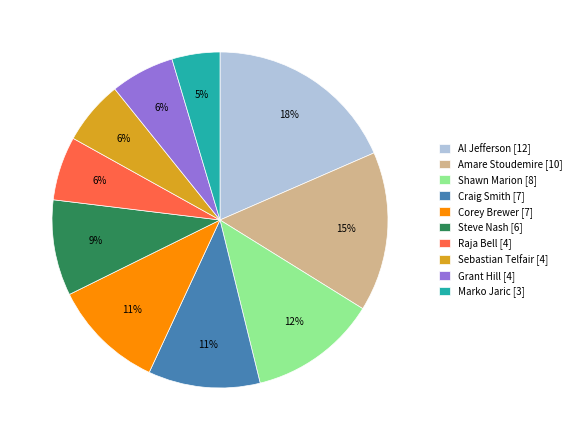

Is there a majority slice in this chart?

No